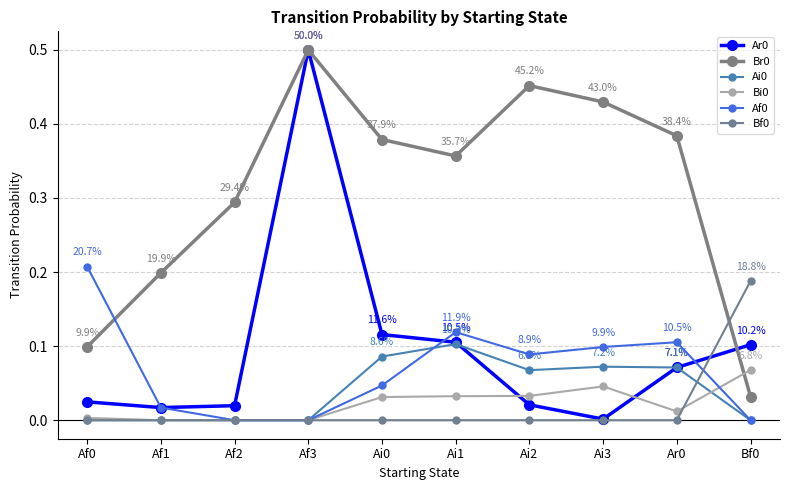

How many categories are shown in the chart?

10